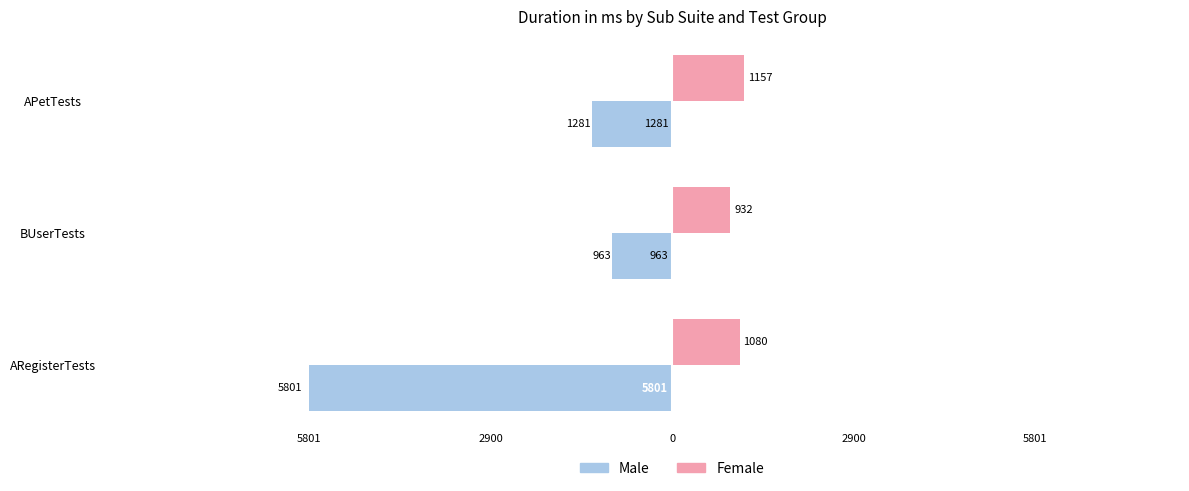

What are all the series names shown in the legend?

Male, Female